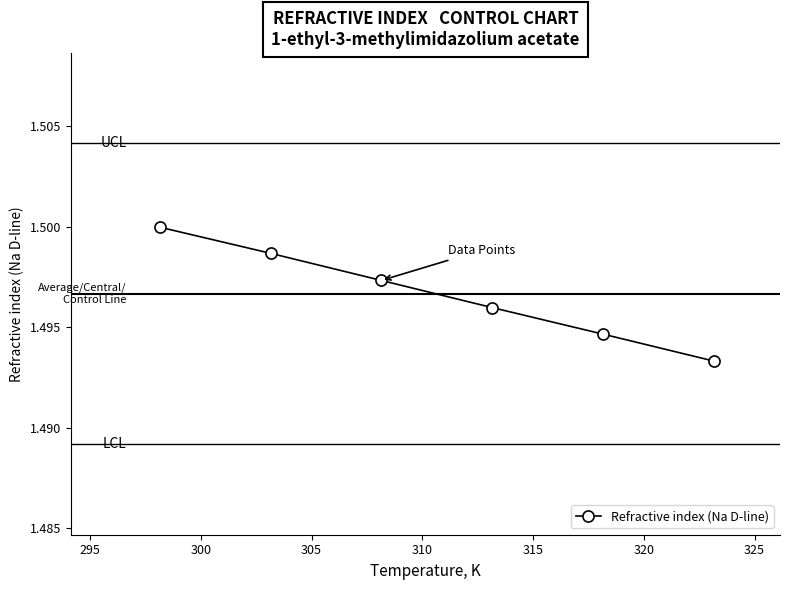

How many distinct data groups are displayed?

1